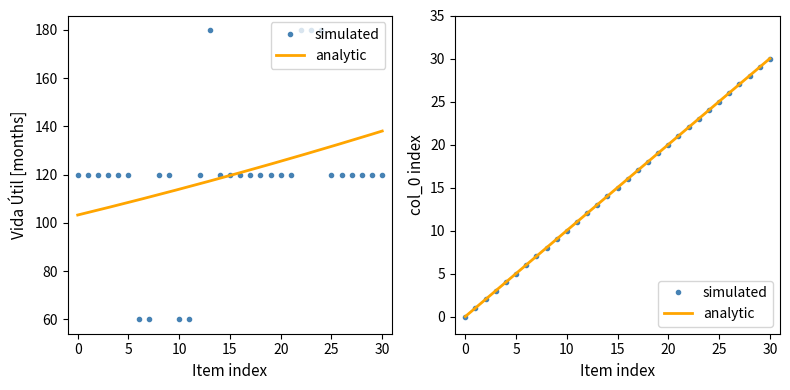

Is it true that col_0 (item index) equals 17 at 27?

False